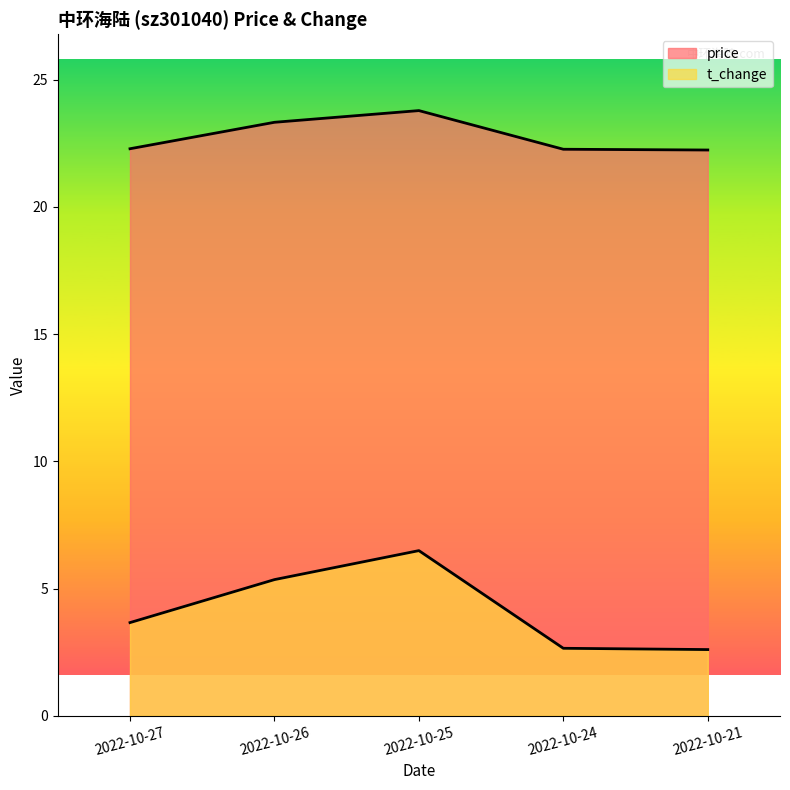

What are all the series names shown in the legend?

price, t_change